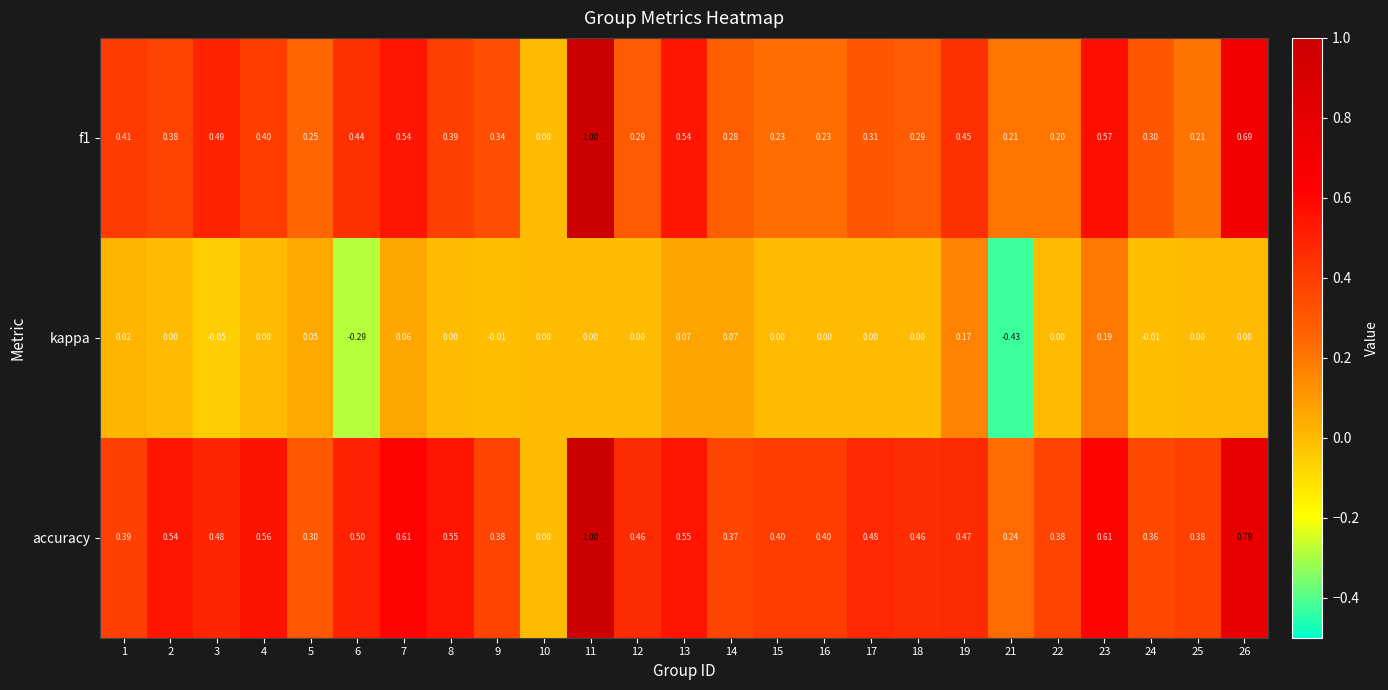

What is the greatest value displayed?

1.0